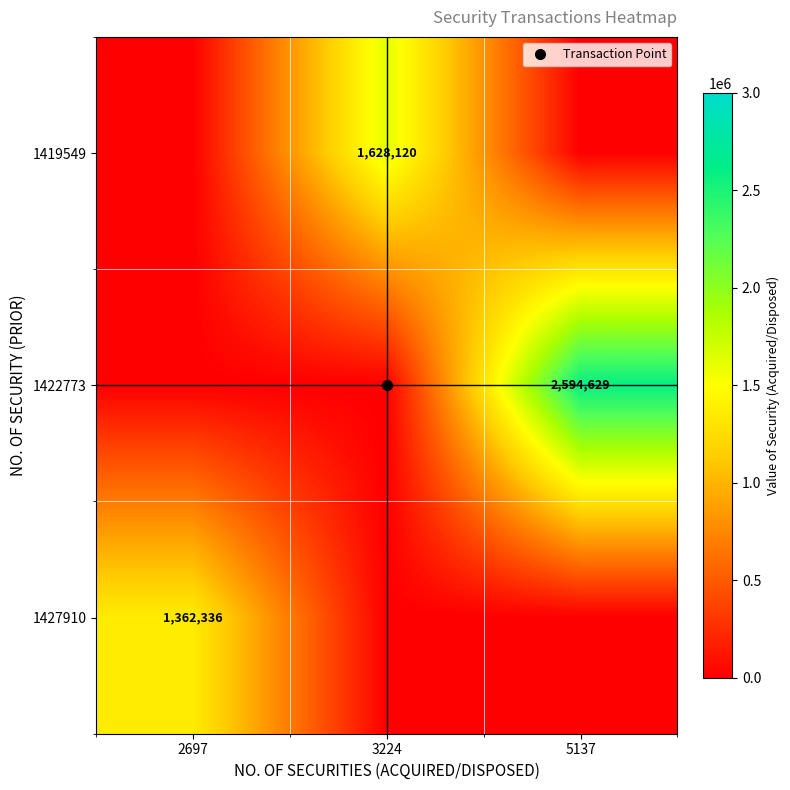

How many data points does each series have?

3